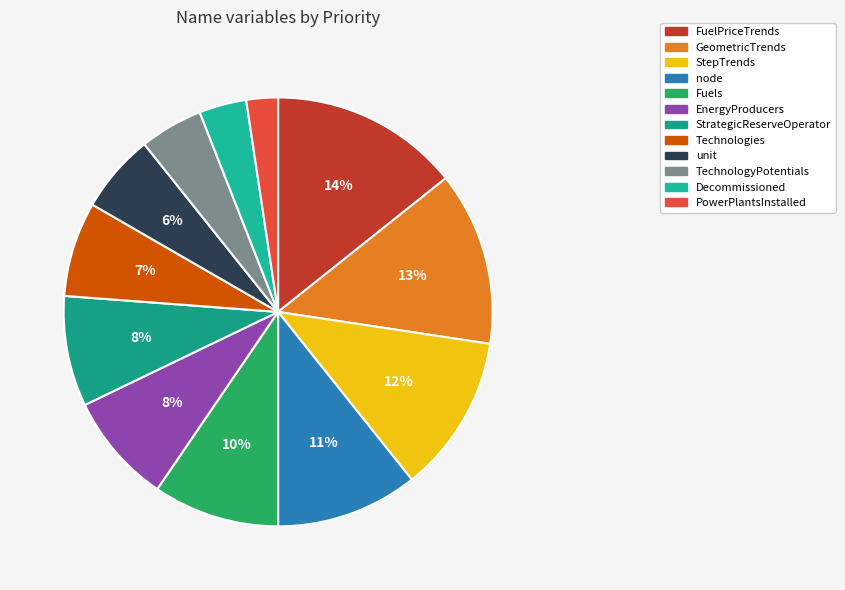

Is there a majority slice in this chart?

No